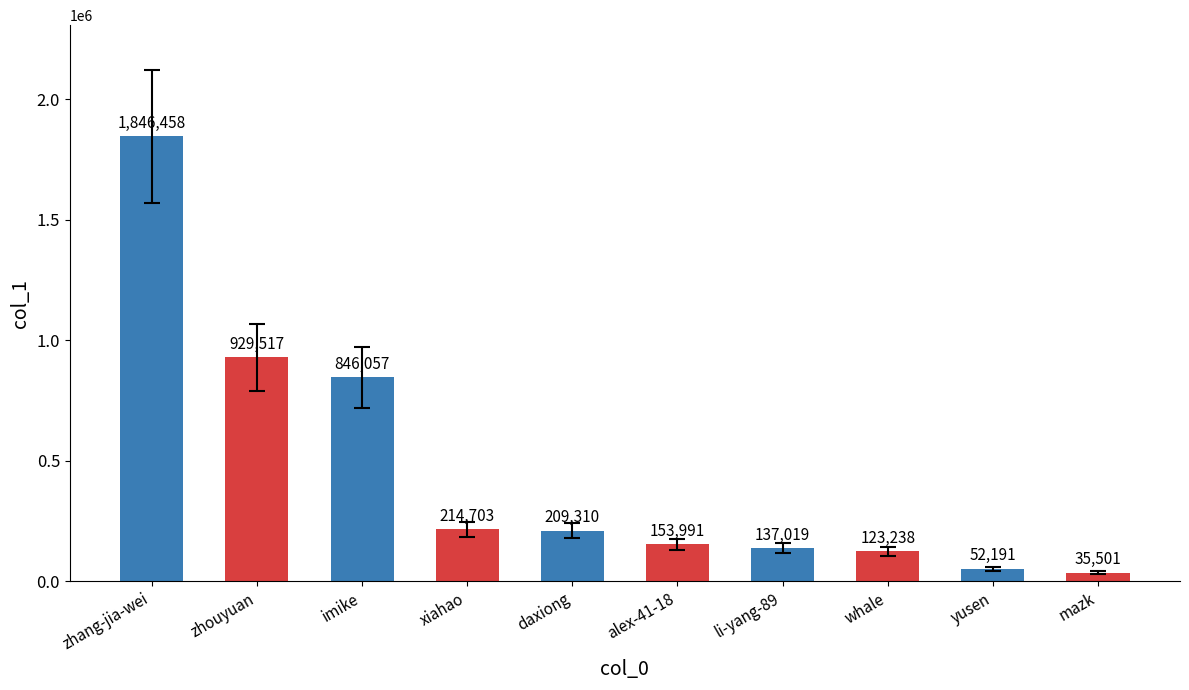

At which label is the value closest to 940979?

zhouyuan